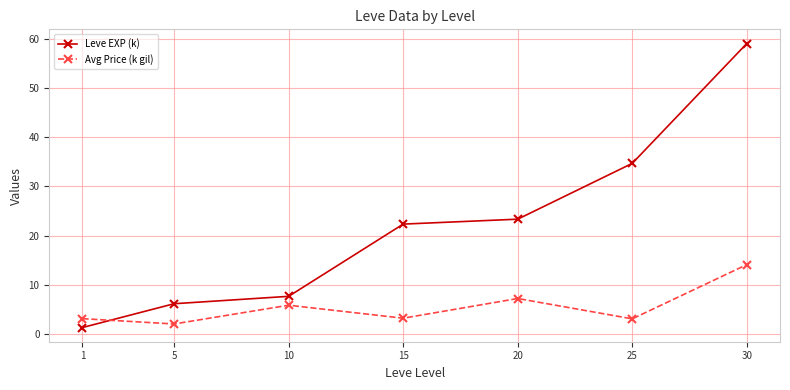

Does the chart have visible grid lines?

Yes